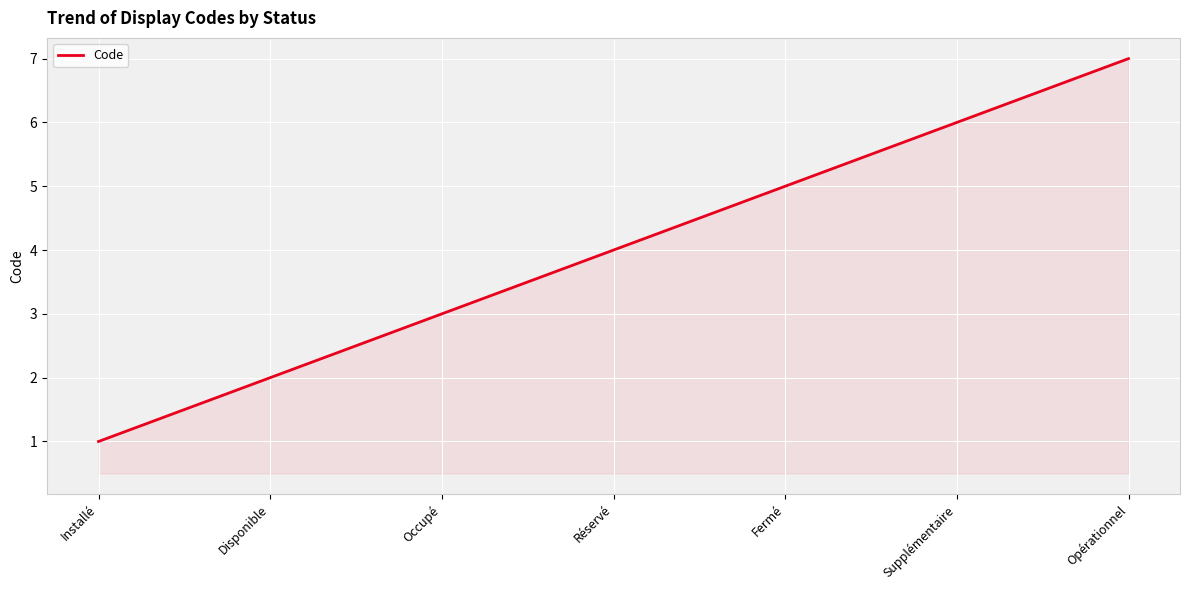

Rank the categories by value from highest to lowest.

Opérationnel, Supplémentaire, Fermé, Réservé, Occupé, Disponible, Installé